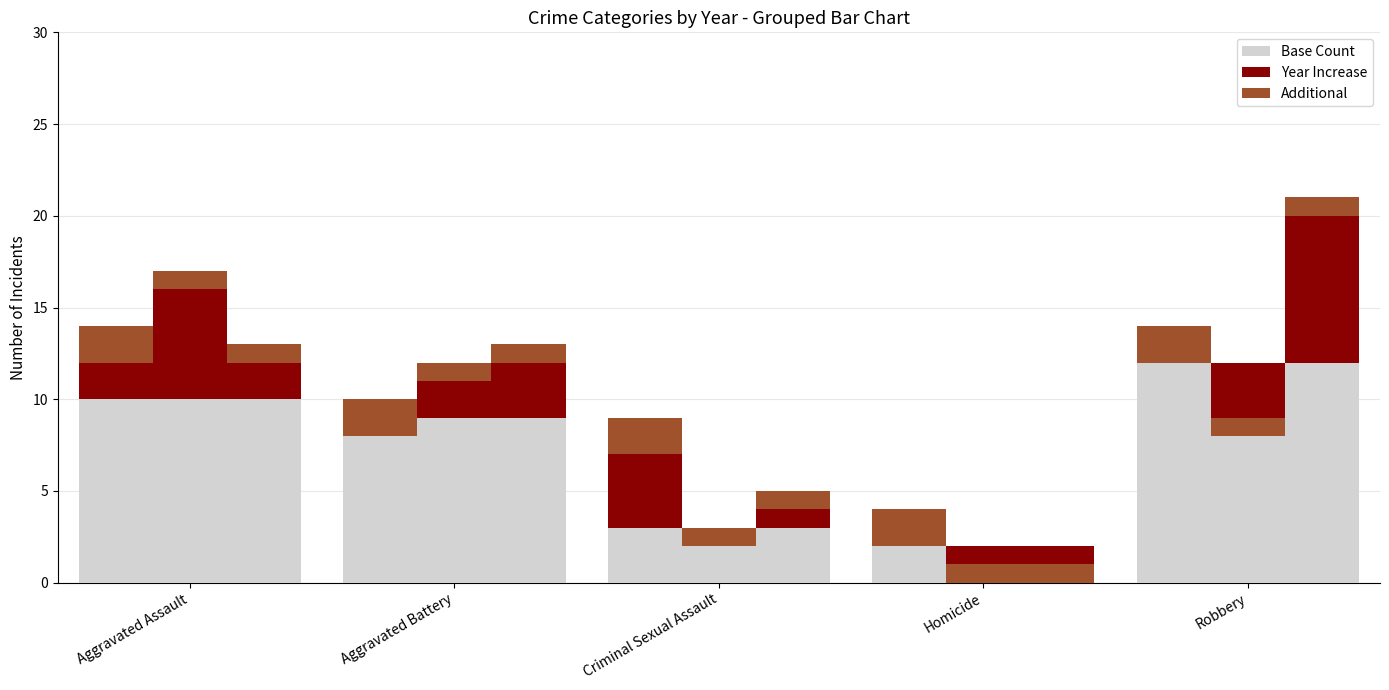

Count the values in the range 3 to 10.

3